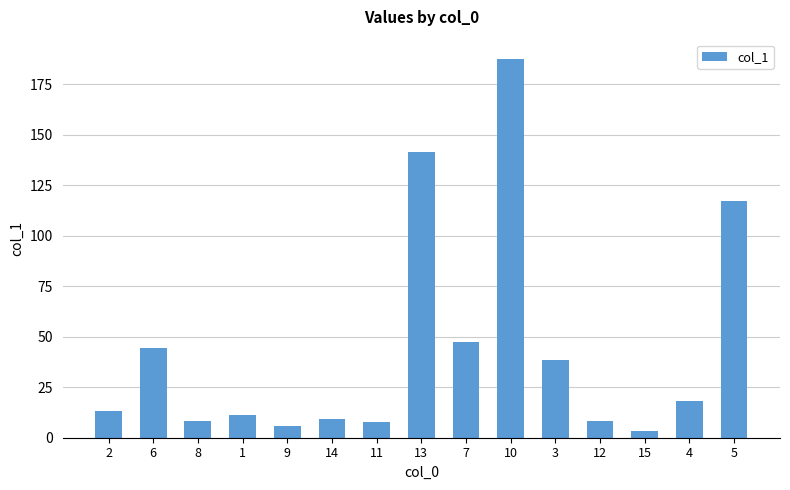

Approximately how many times larger is the value at 8 compared to 9?

1.4